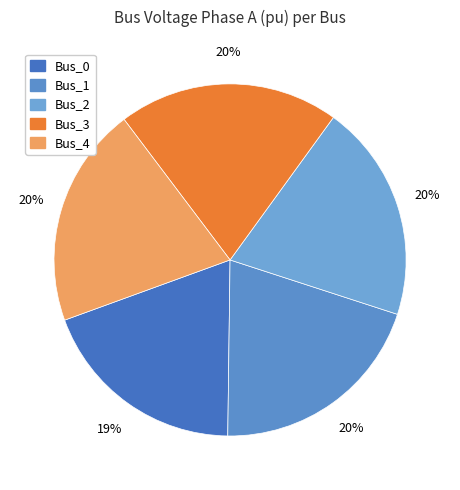

To the nearest percent, what percentage of the pie is Bus_3?

20%